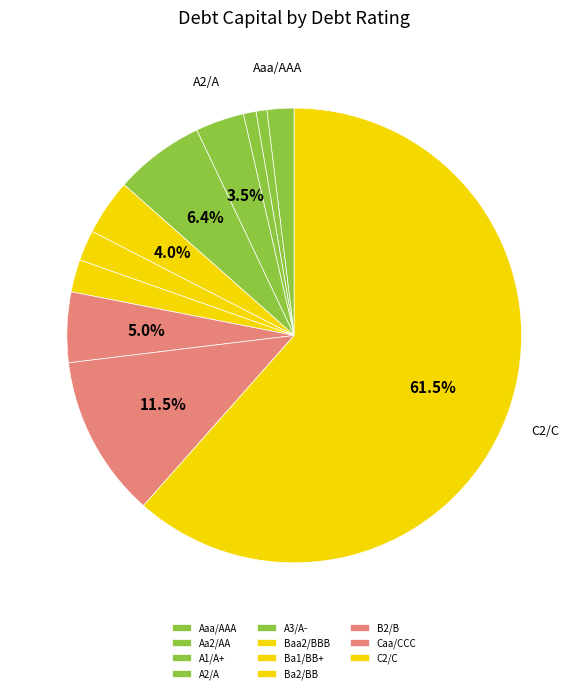

What percentage is NOT represented by Ba2/BB?

98.0%